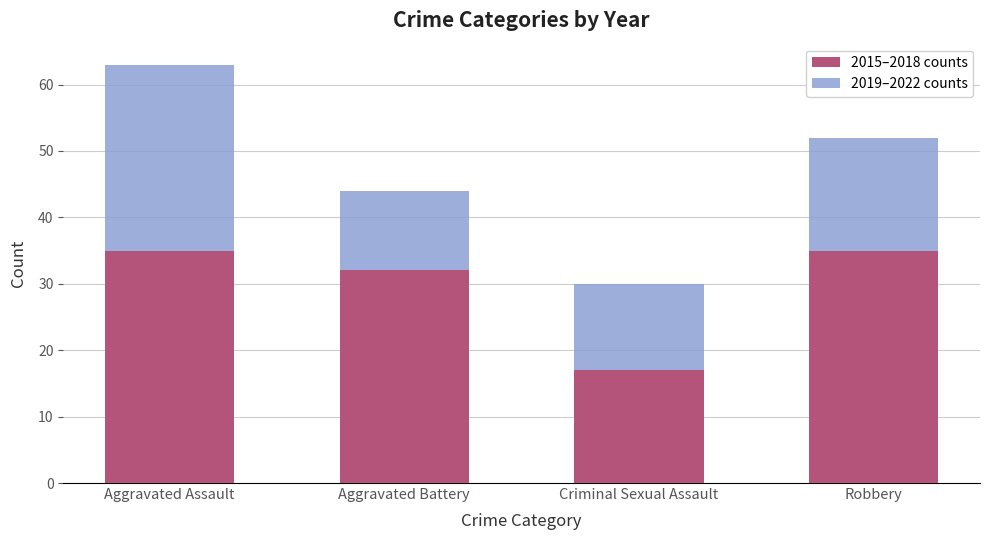

At which category is the sum across all series the highest?

Aggravated Assault